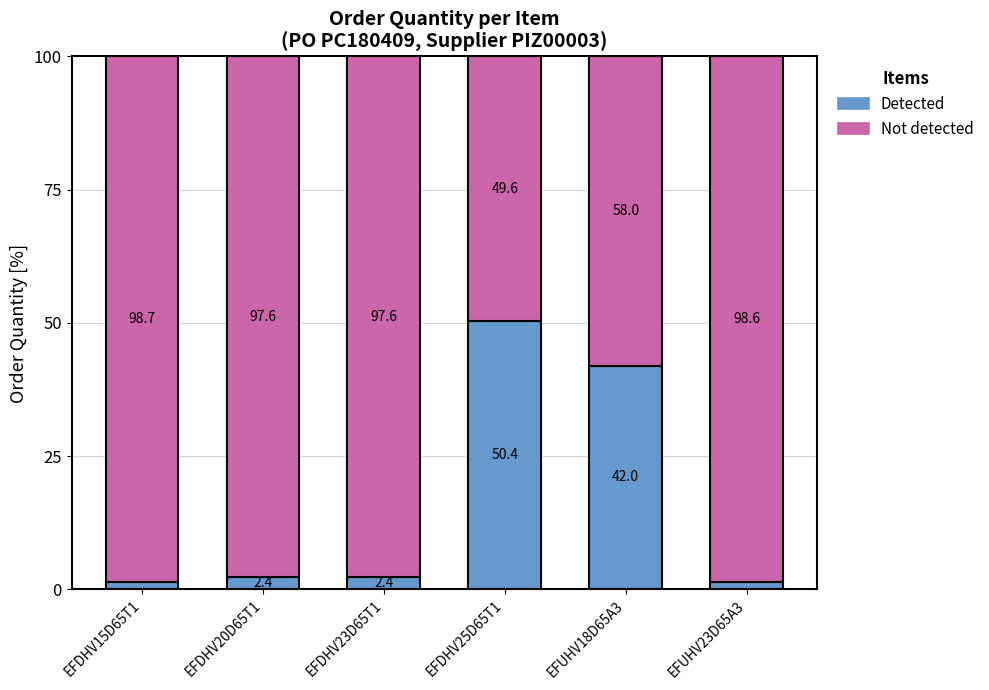

Is it true that Detected equals 1.4 at EFUHV23D65A3?

True